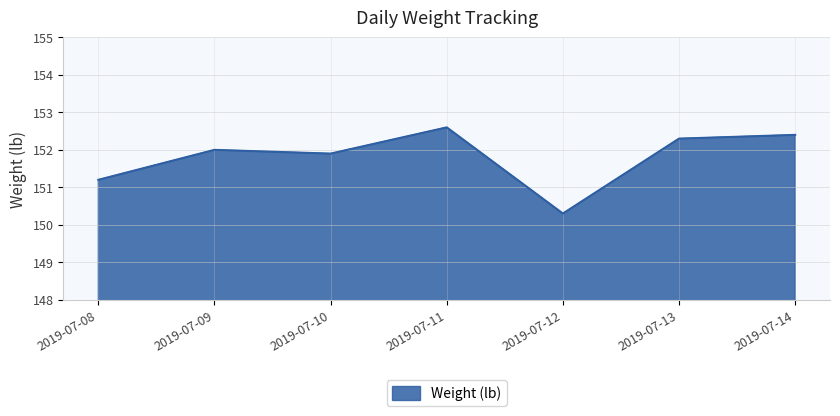

At which label is the value closest to 151?

2019-07-08